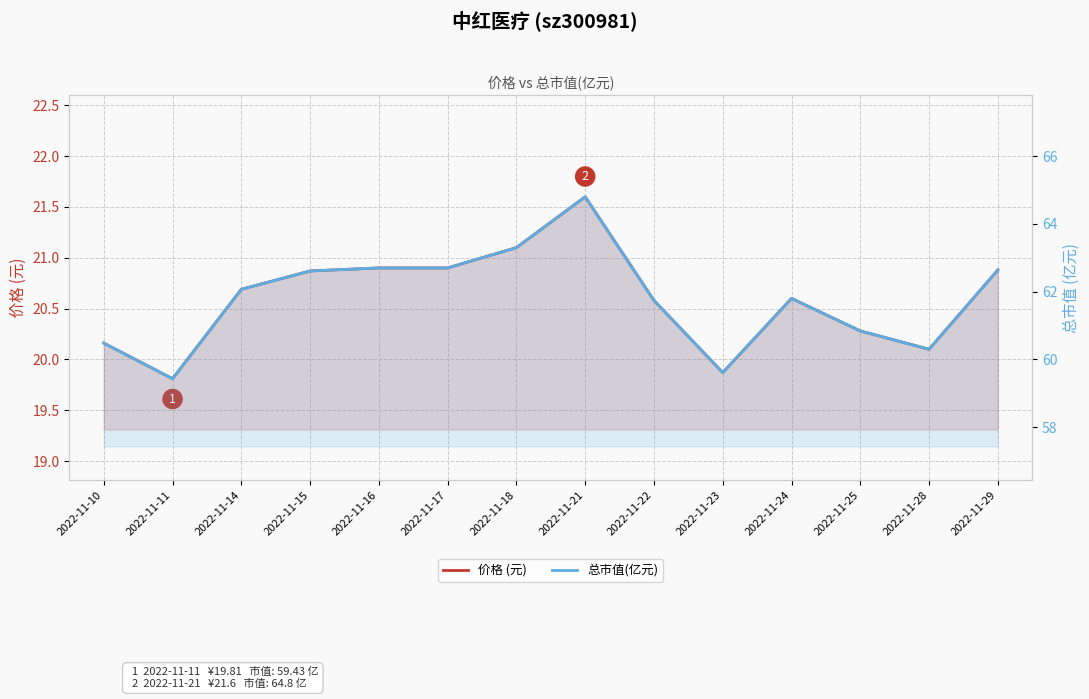

What value does the 总市值(亿元) series have at 2022-11-25?

60.8